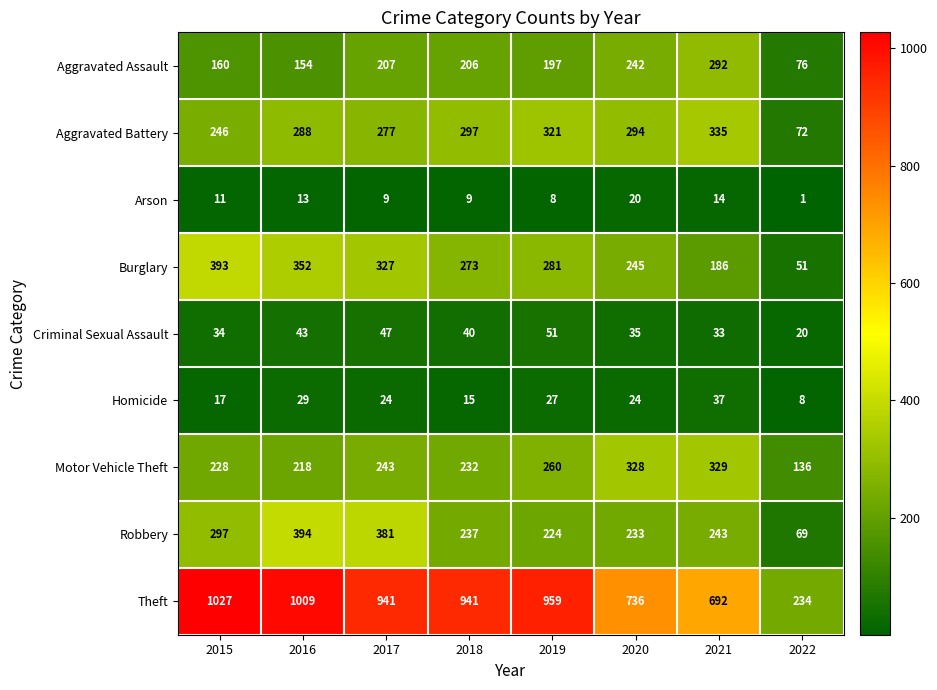

What is the average value of the Robbery series?

260